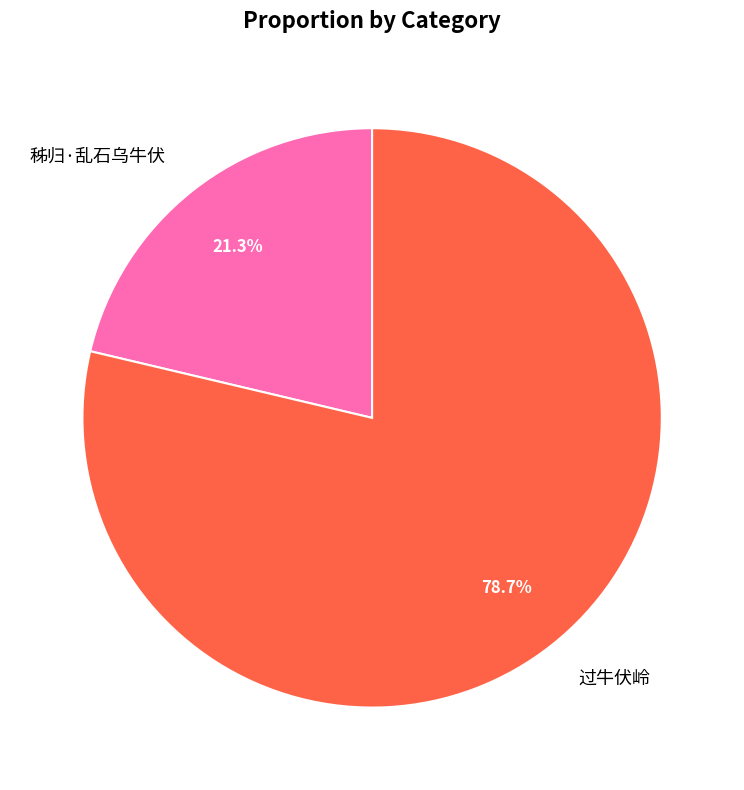

What percentage is the 过牛伏岭 slice, to the nearest percent?

79%